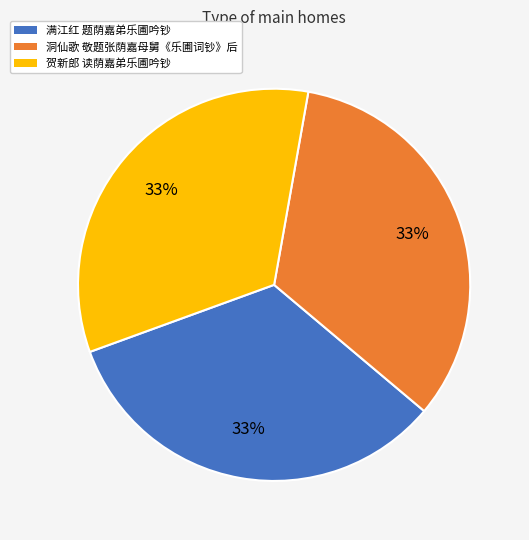

Does any single category account for the majority?

No